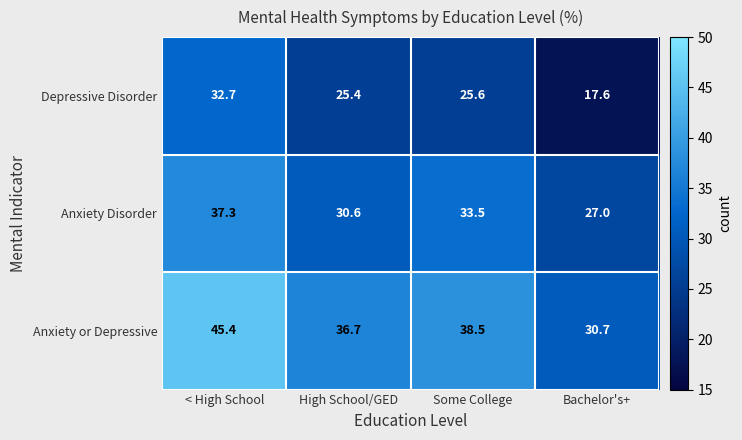

Is it true that Anxiety or Depressive equals 36.7 at High School/GED?

True